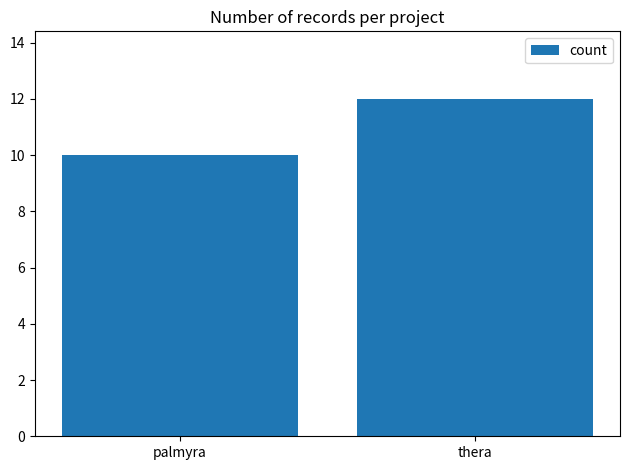

What is the smallest value displayed?

10